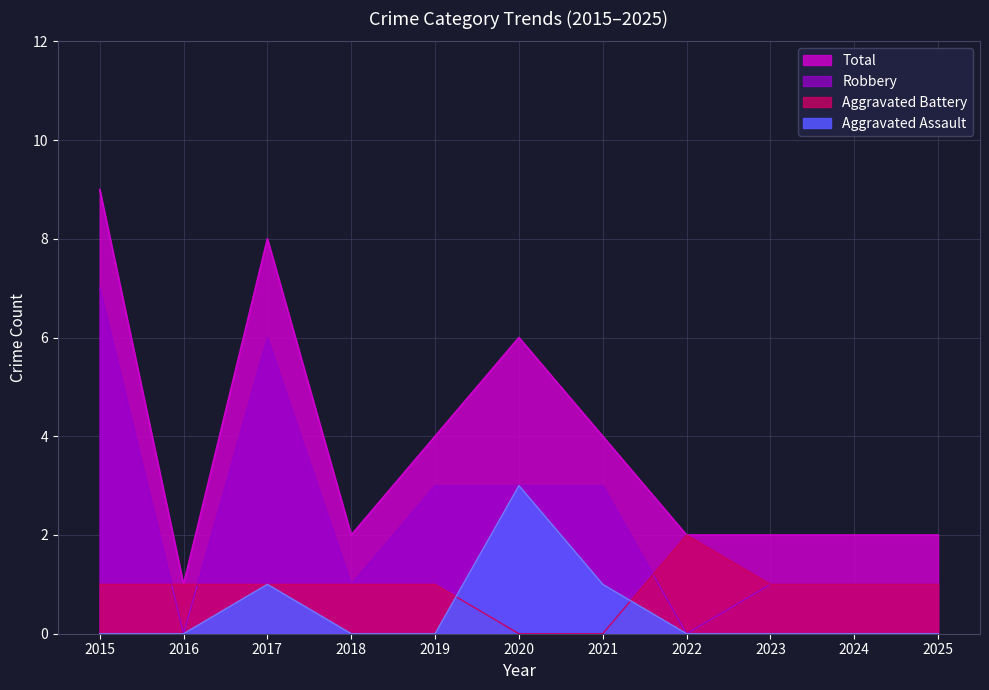

What is the value of the Aggravated Battery point at the 9th from the left?

1